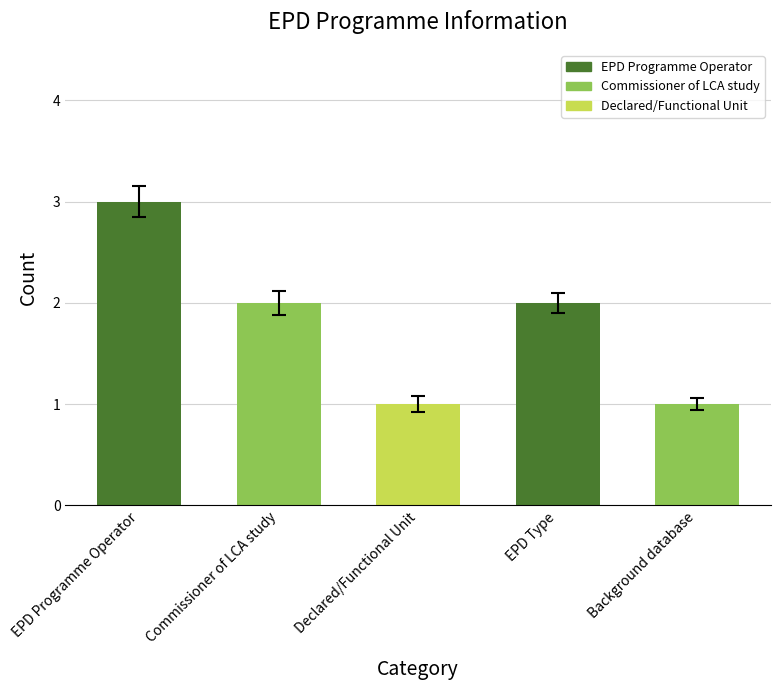

At which label does the data first exceed 2?

EPD Programme Operator